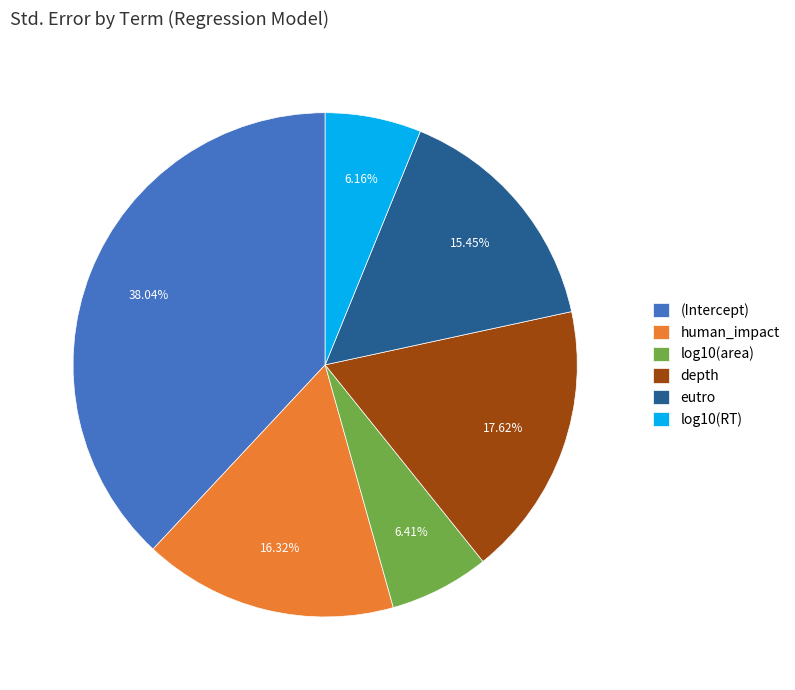

To the nearest percent, what percentage of the pie is eutro?

15%